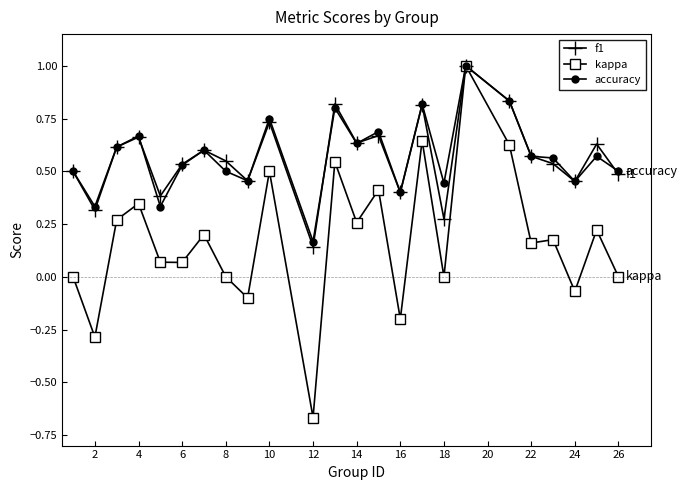

What is the maximum value shown in the chart?

1.0